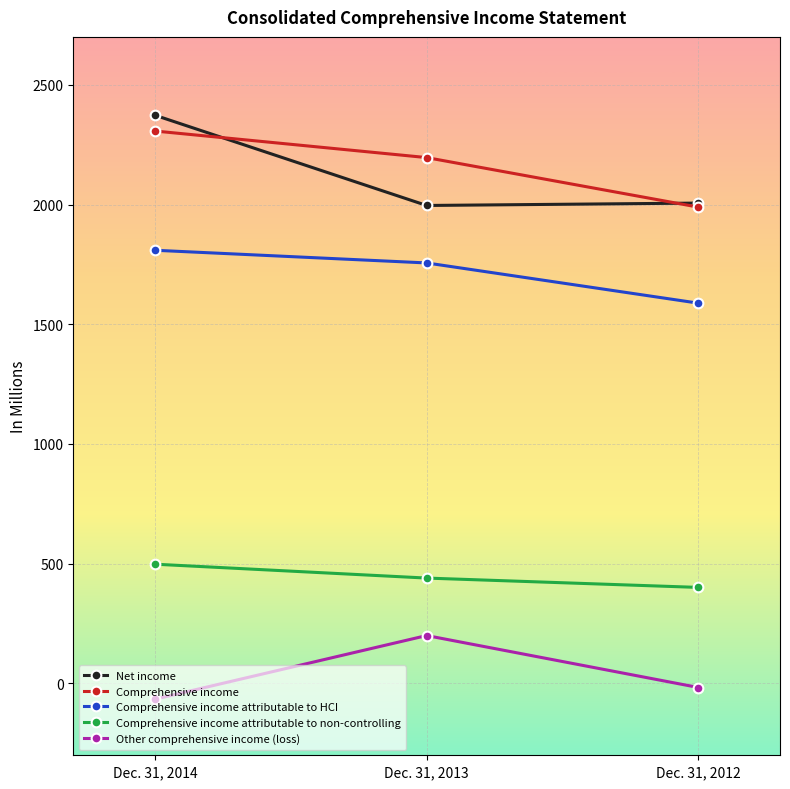

Rank the categories by Other comprehensive income (loss) value from lowest to highest.

Dec. 31, 2014, Dec. 31, 2012, Dec. 31, 2013